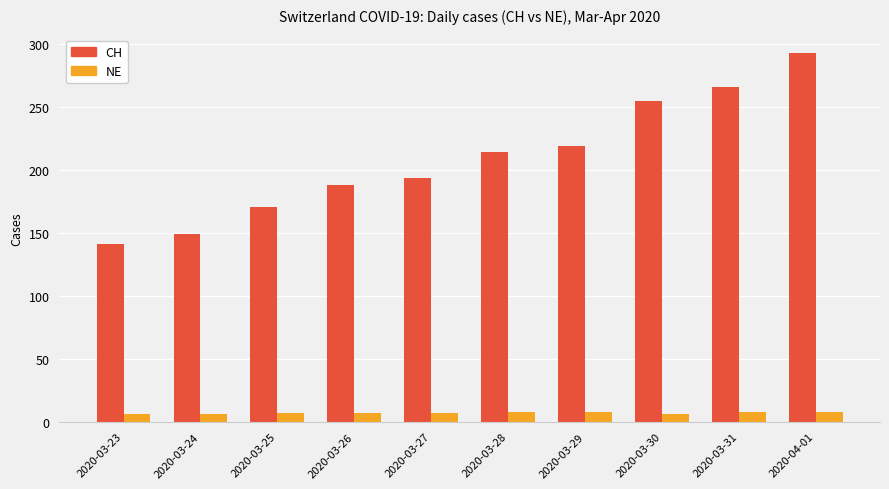

Count the number of categories in the chart.

10